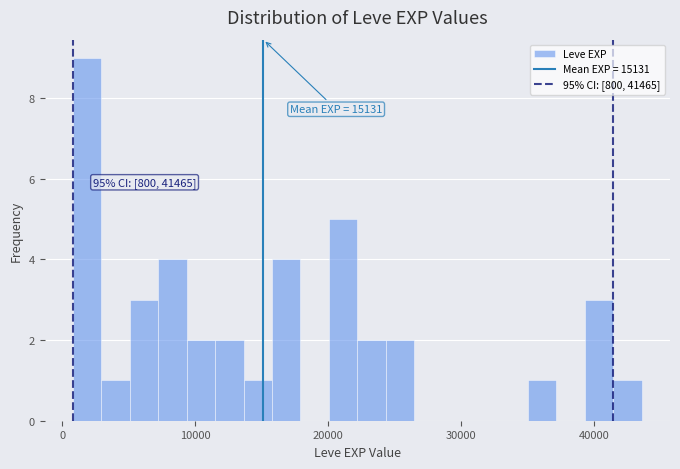

Read against the x-axis, roughly where is the centre of the tallest bar?

2000